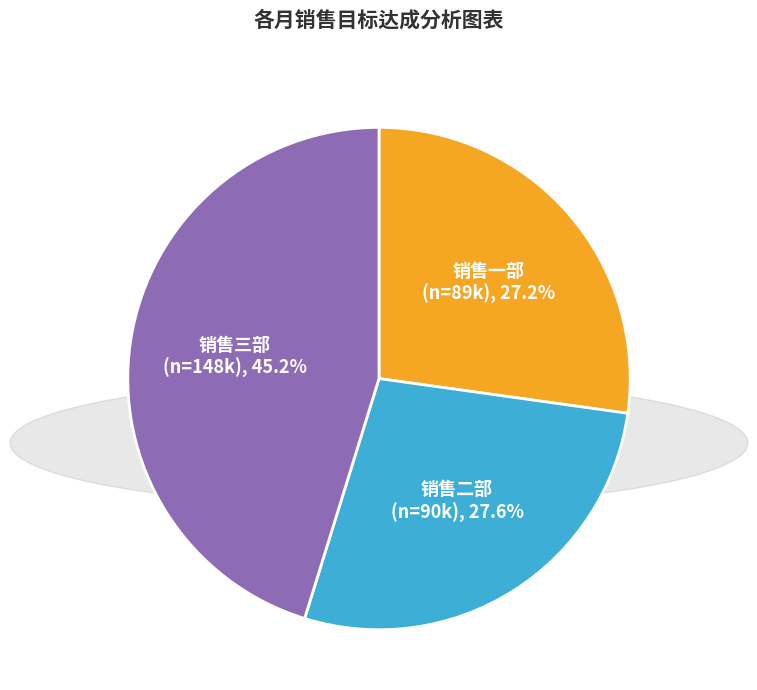

Is there any slice that represents more than half of the pie?

No